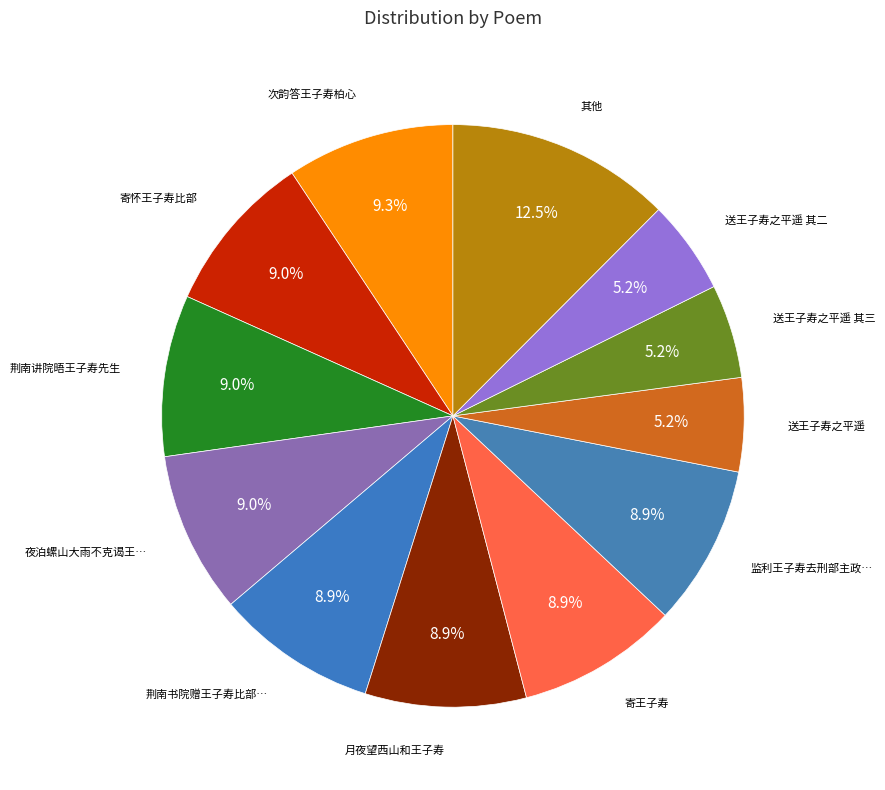

How many segments does this pie chart have?

12